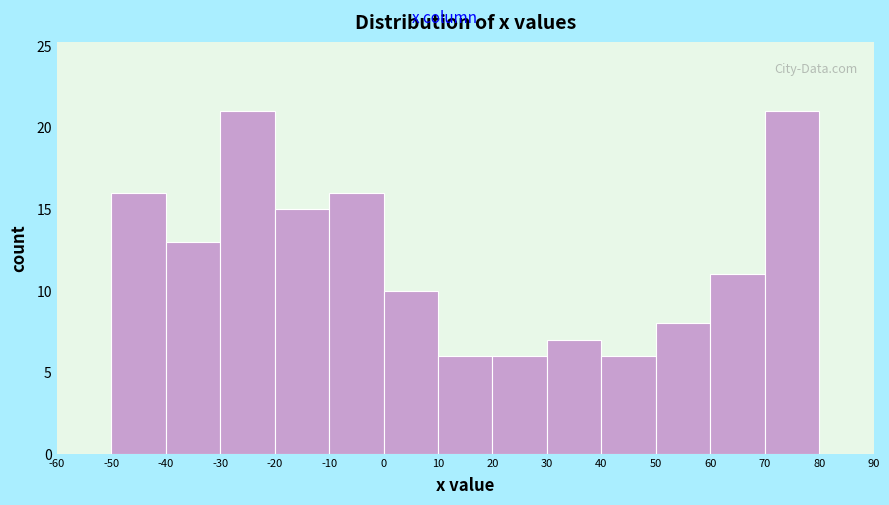

Reading left to right, transcribe this chart: for each bar, give the range it covers on the x-axis and its height. The values are not printed on the chart, so give them approximately, as read against the axis.

-60 to -50: 0
-50 to -40: 16
-40 to -30: 13
-30 to -20: 21
-20 to -10: 15
-10 to 0: 16
0 to 10: 10
10 to 20: 6
20 to 30: 6
30 to 40: 7
40 to 50: 6
50 to 60: 8
60 to 70: 11
70 to 80: 21
80 to 90: 0